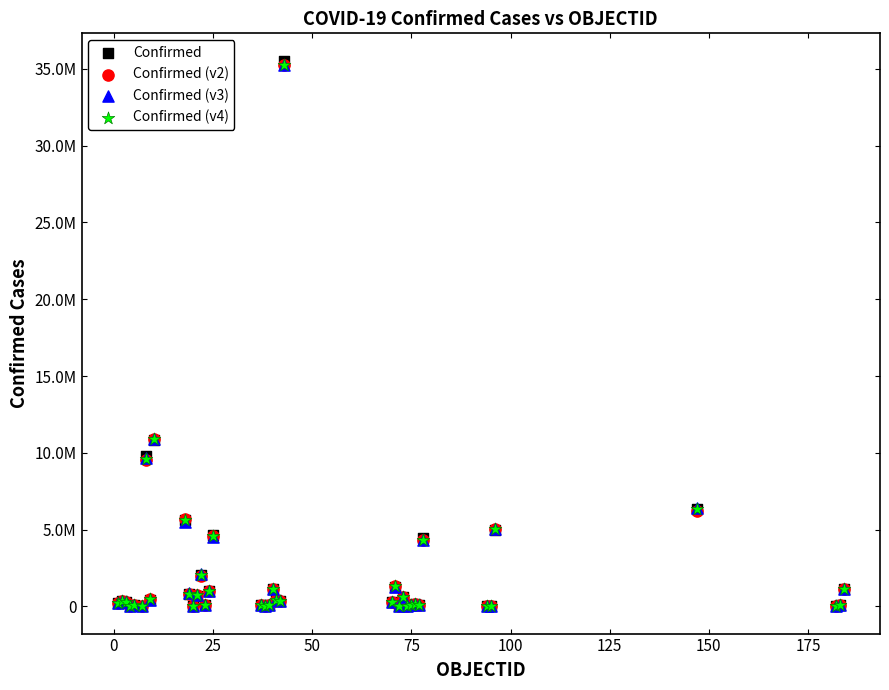

What are all the series names shown in the legend?

Confirmed, Confirmed (v2), Confirmed (v3), Confirmed (v4)